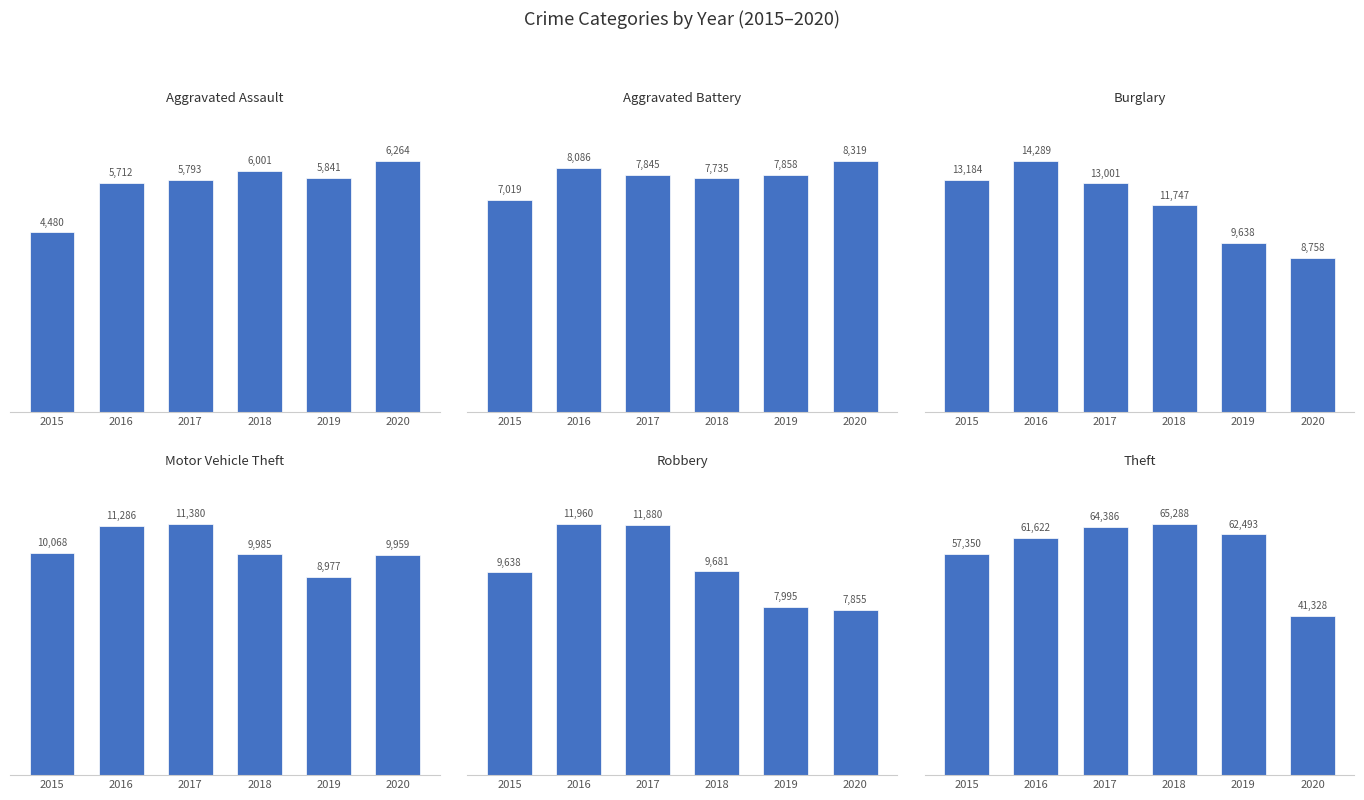

What is the difference between the highest and lowest values at 2015?

52870